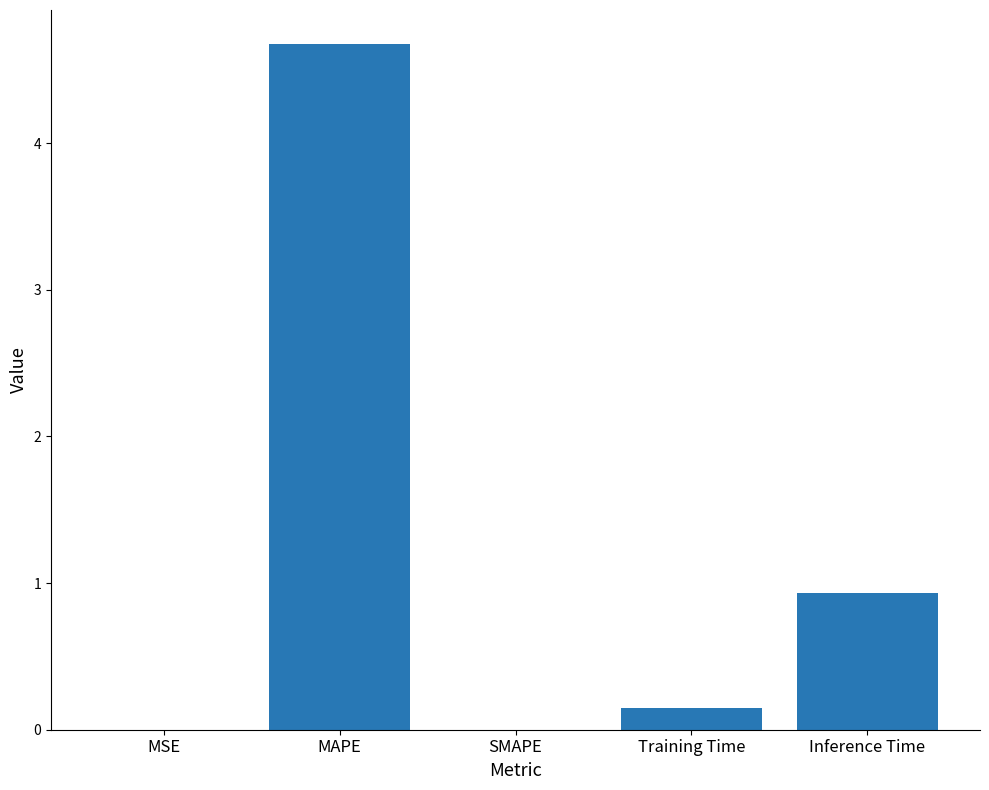

What is the greatest value displayed?

4.7